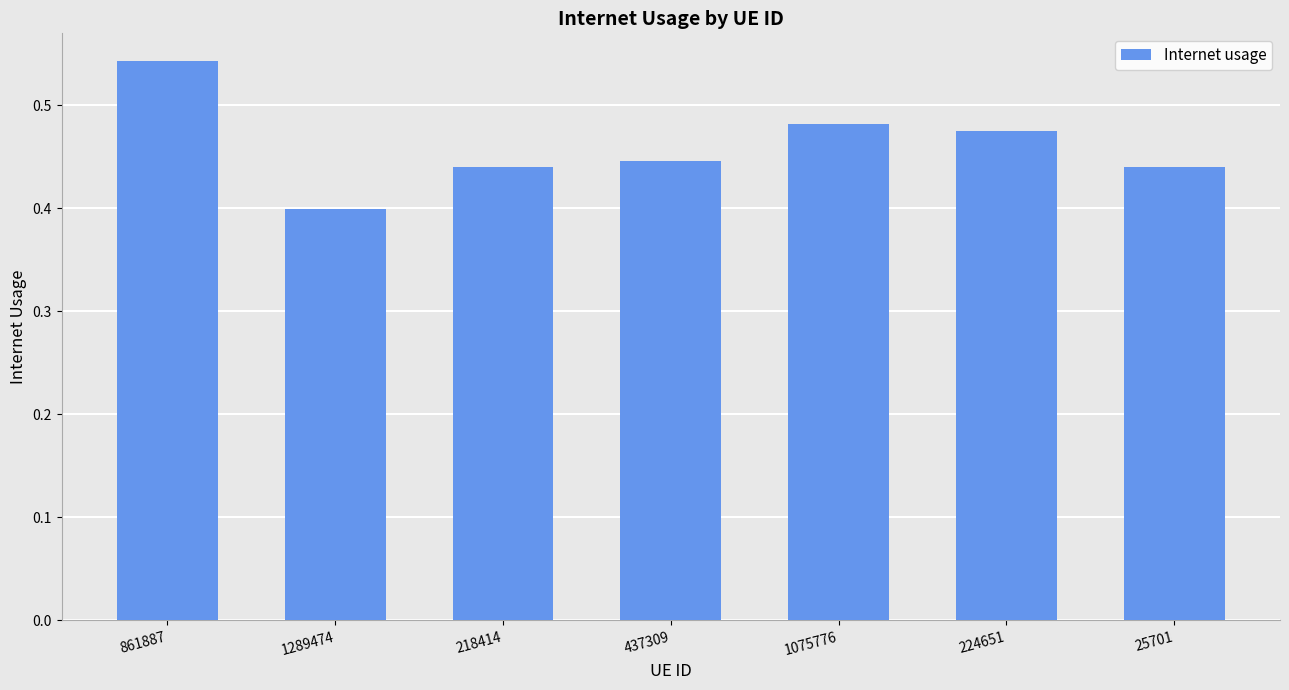

Is it true that the value at 437309 is 0.4?

True